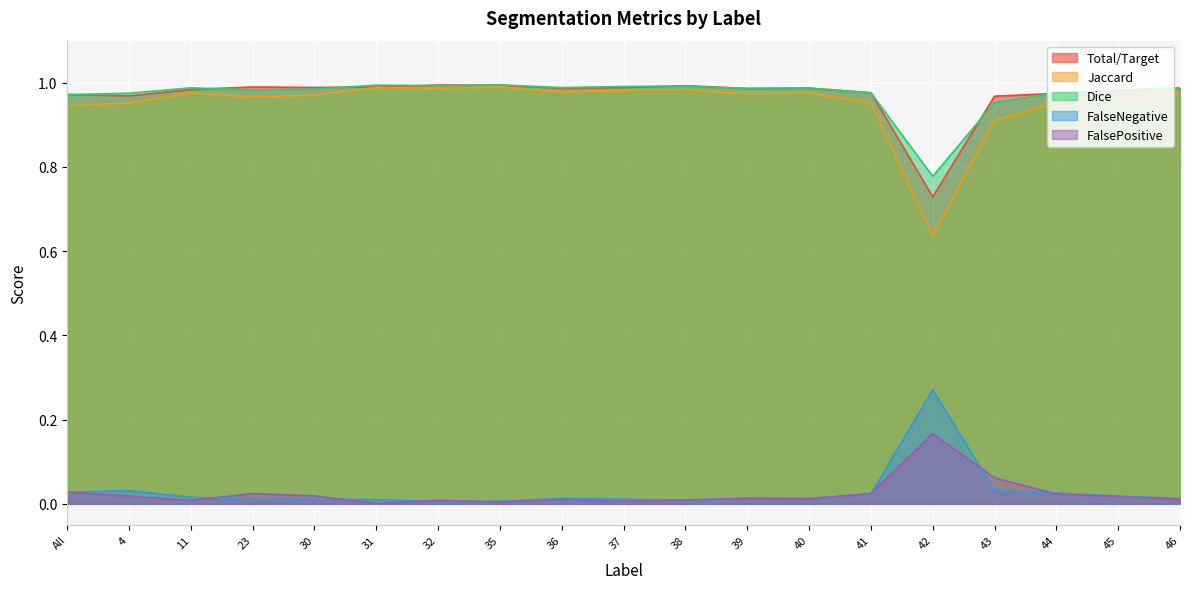

What is the sum of all Dice values?

18.5